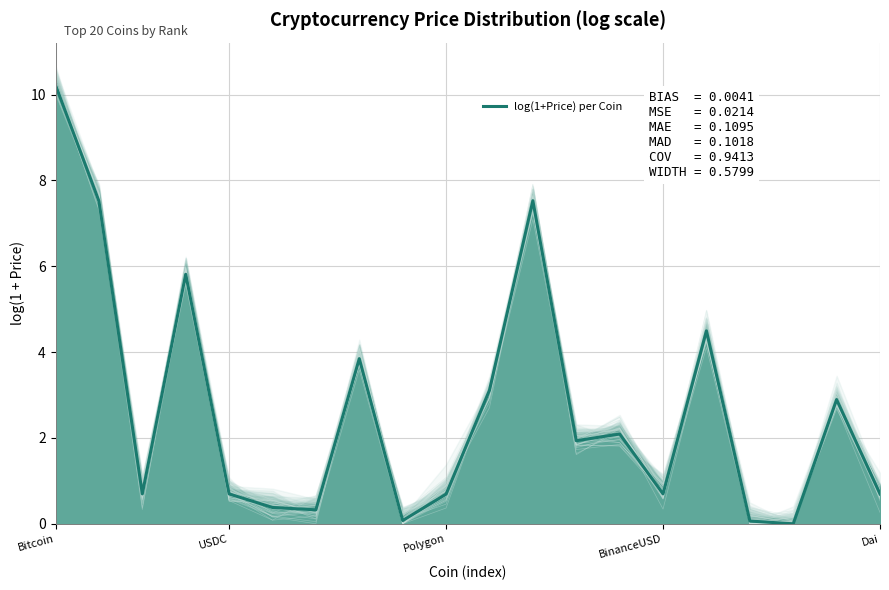

How many lines are shown in the chart?

1